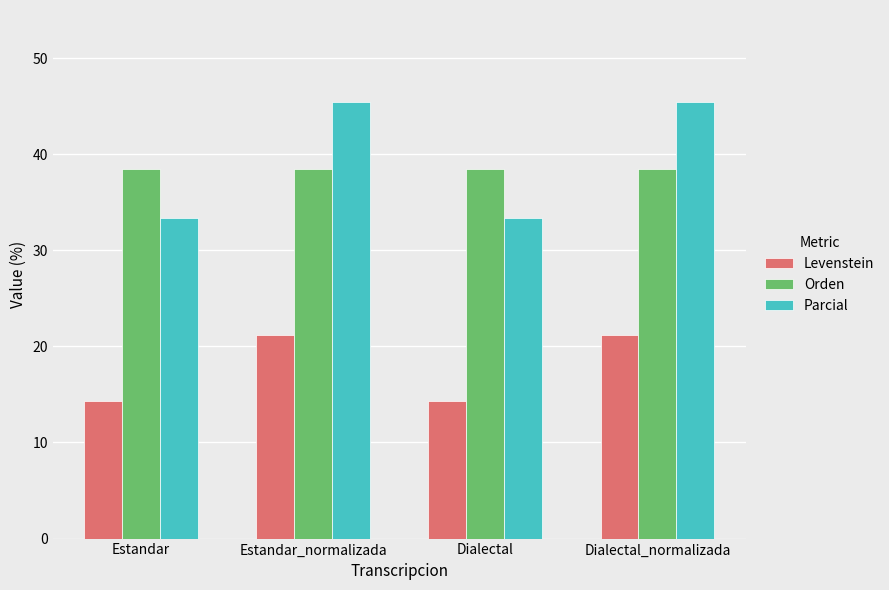

What is the smallest value displayed?

14.3